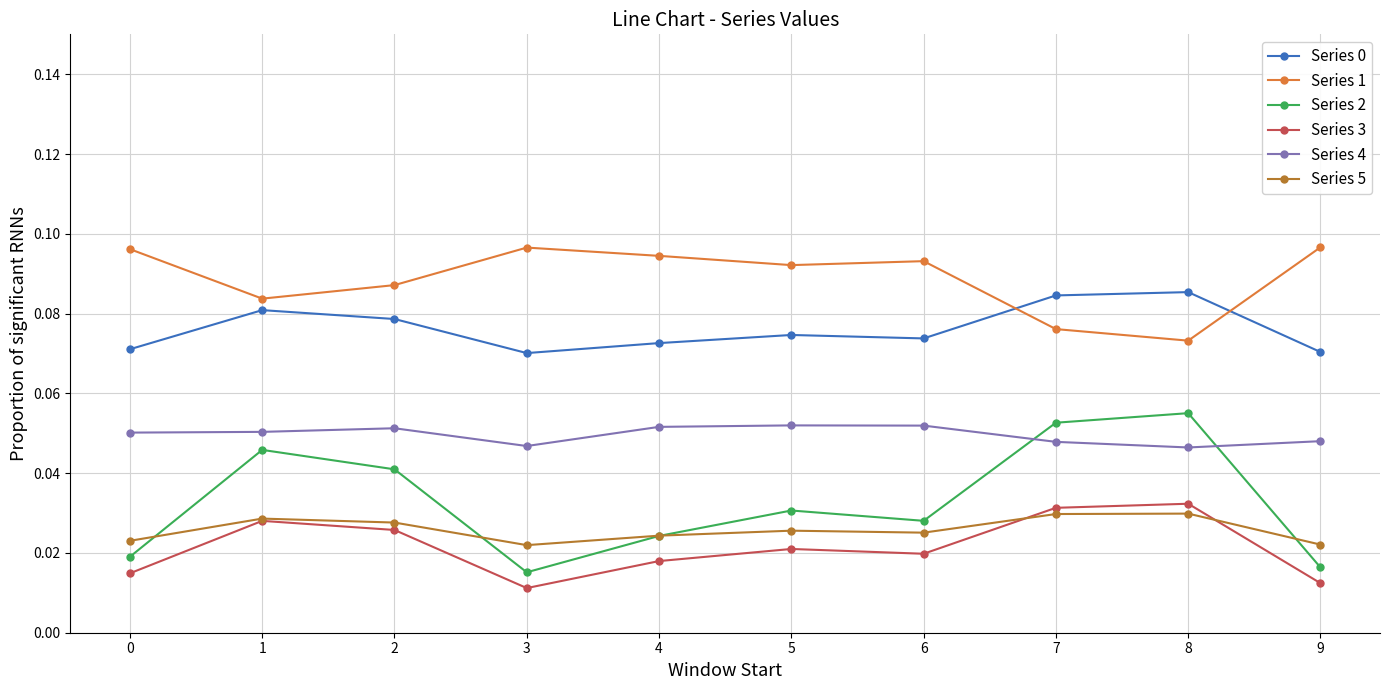

True or false: Series 5 and Series 0 cross at least once.

False